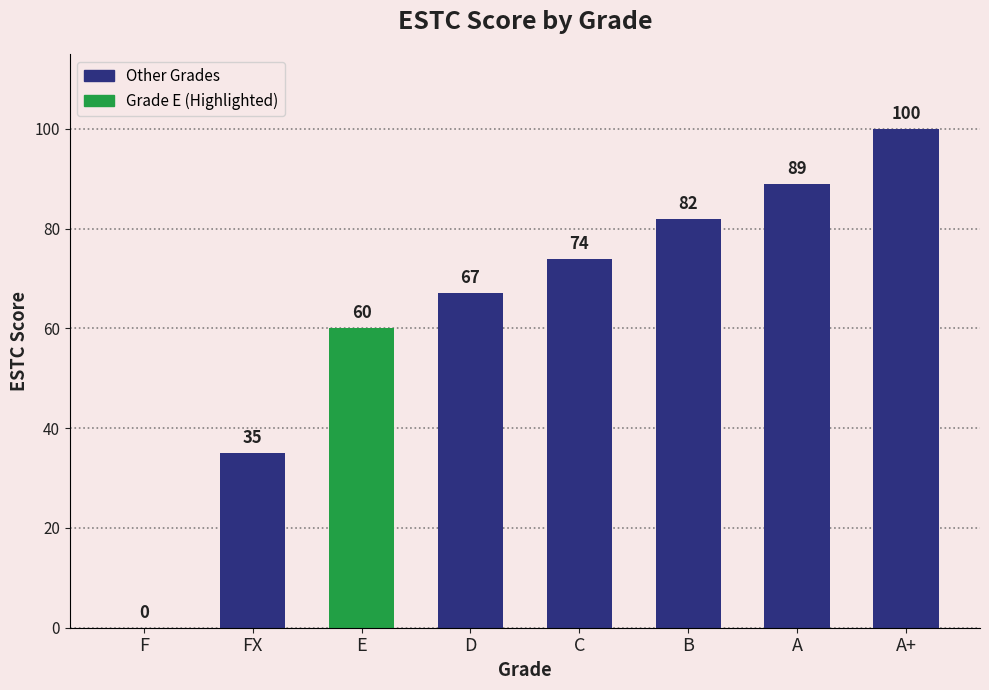

What is the ratio of the value at C to the value at A+?

0.7